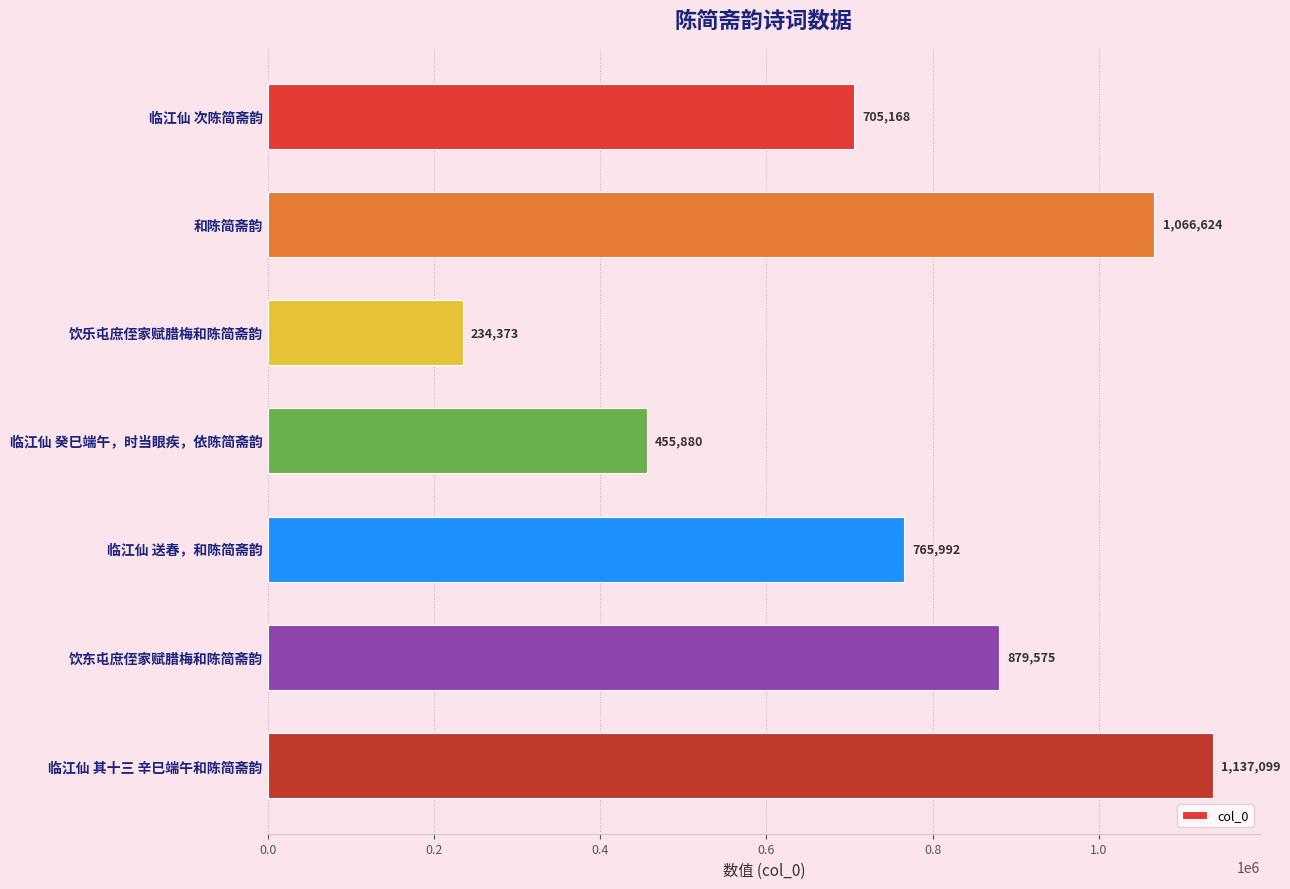

How many categories are shown in the chart?

7